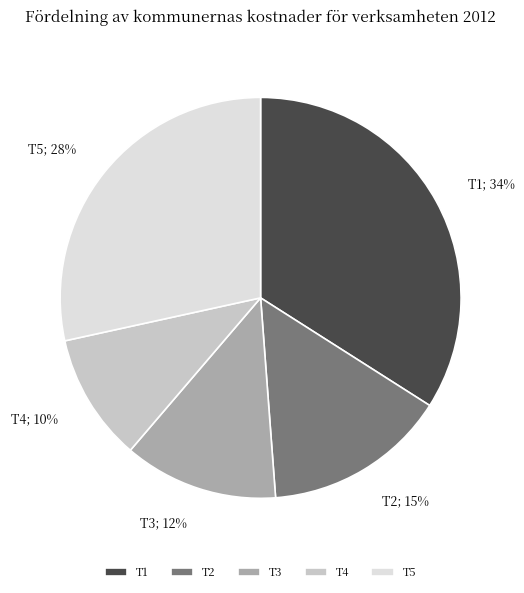

Is the sum of T5 and T3 greater than half?

No